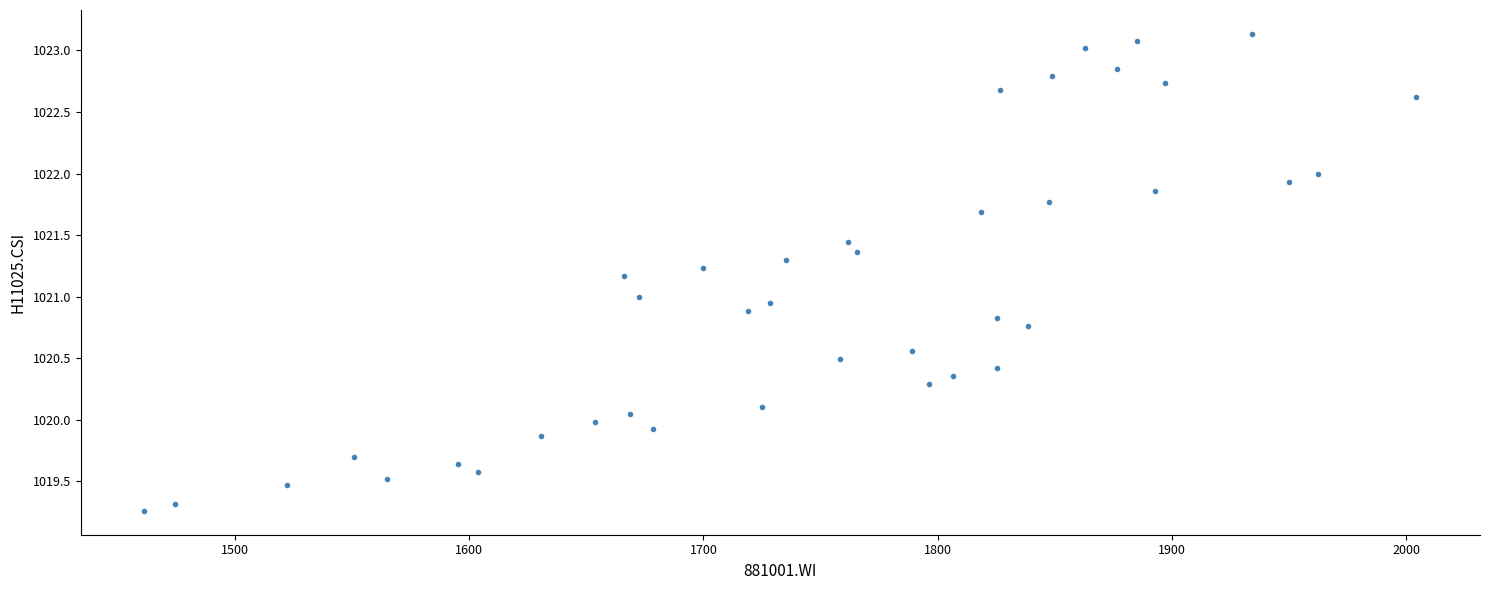

What is the range of X values (max minus min)?

543.2